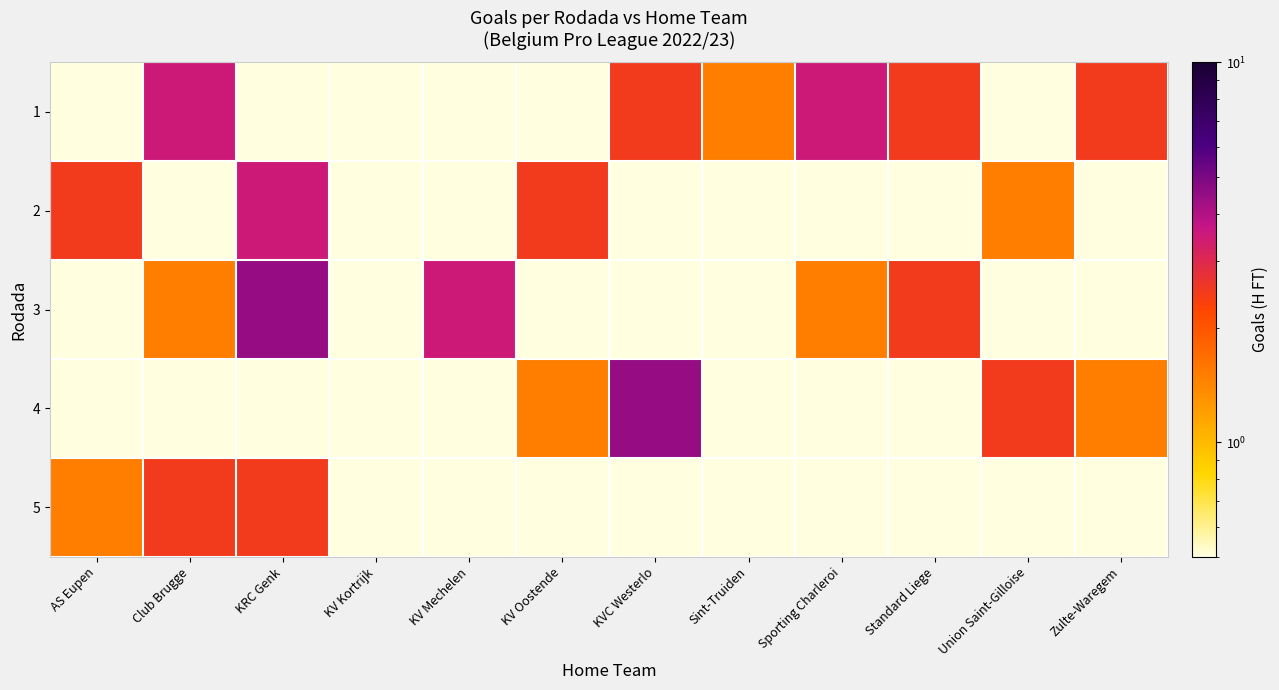

What is the difference between the highest and lowest values at Zulte-Waregem?

2.5